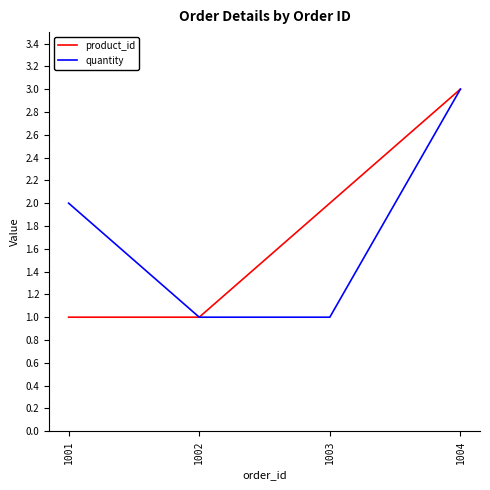

Reading left to right, what are all the values shown in this chart?

product_id: 1	1	2	3
quantity: 2	1	1	3